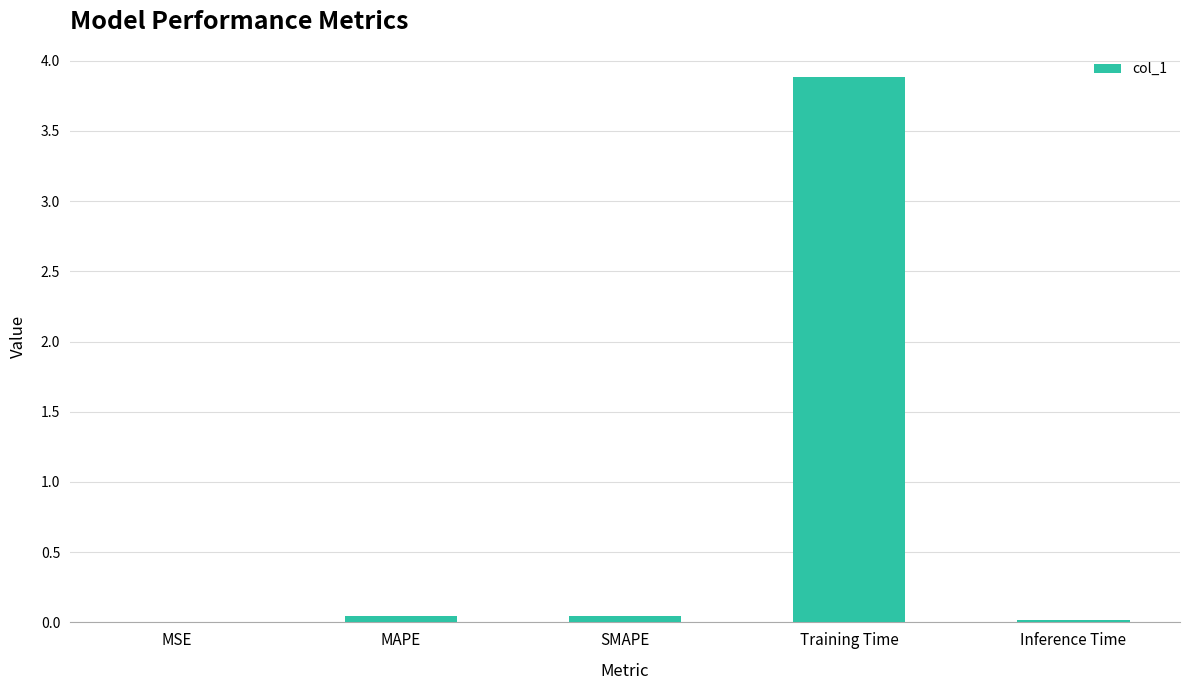

Is it true that the value at SMAPE is 0.0?

True